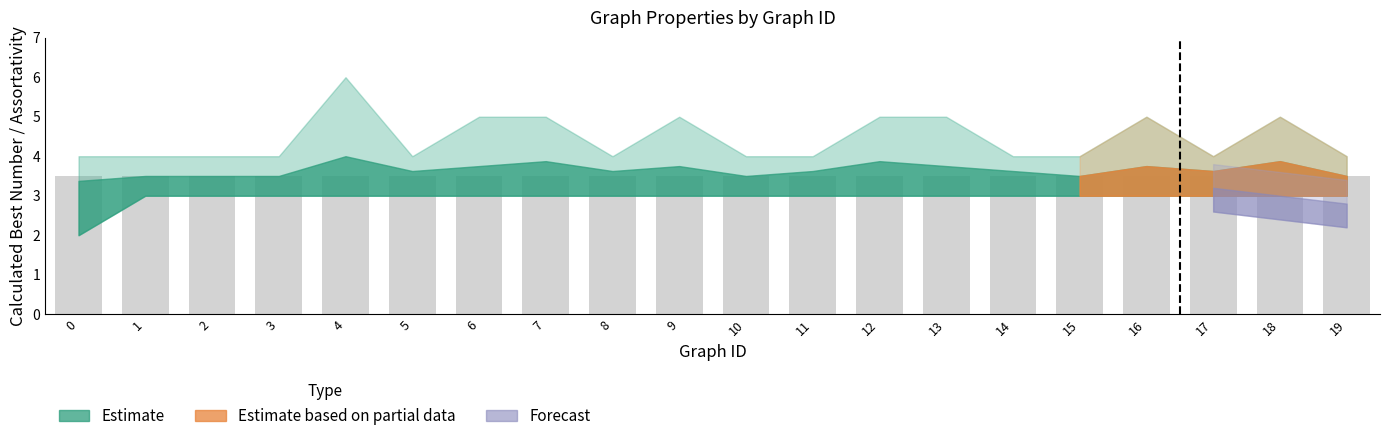

What is the minimum value for calculated_bestnum_upper?

4.0